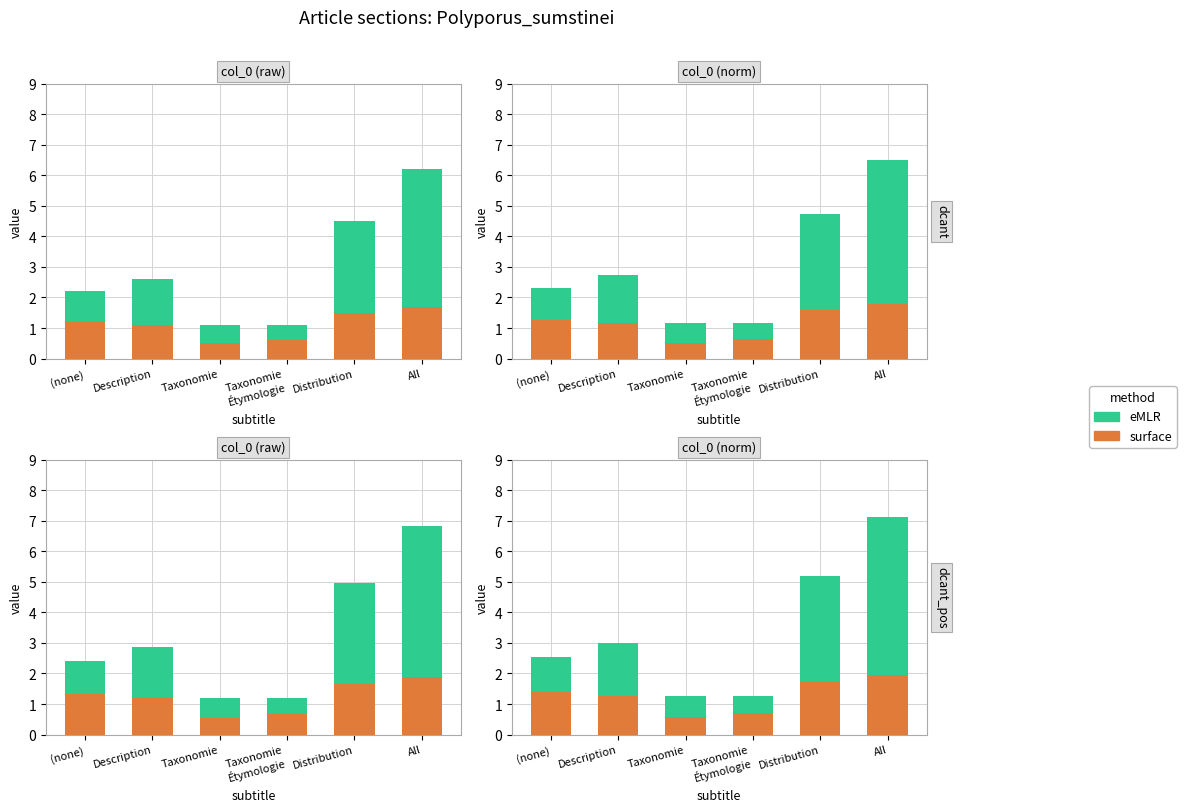

How many surface values are between 0 and 1?

2